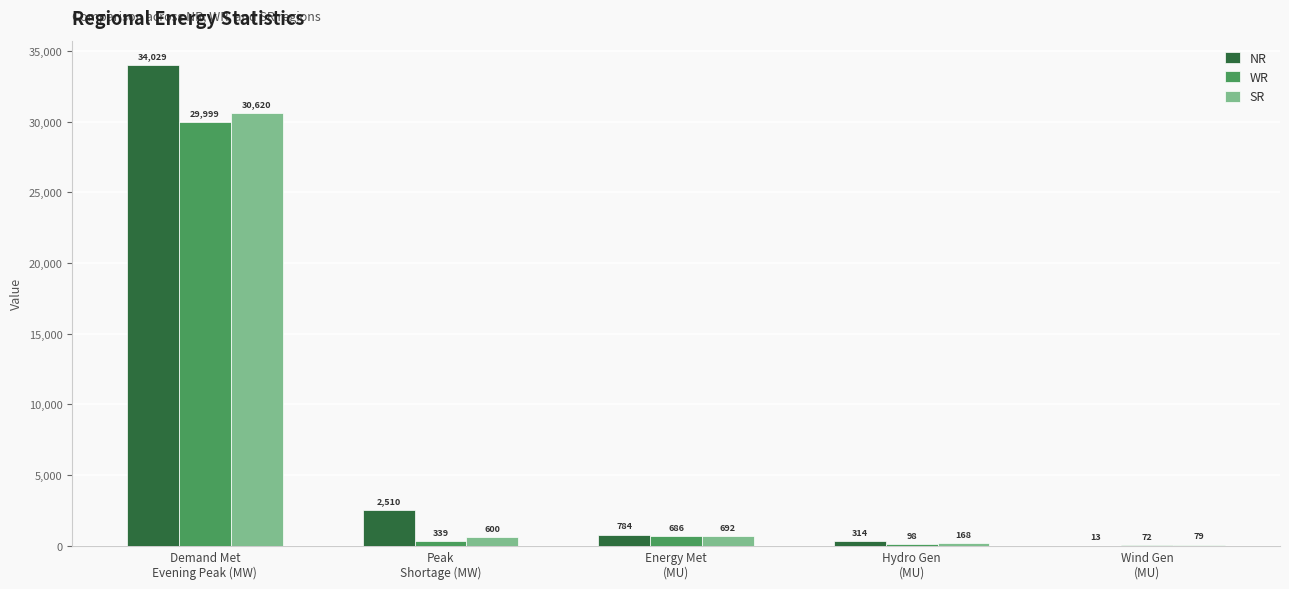

The SR series shows 600 at Peak
Shortage (MW). True or false?

True